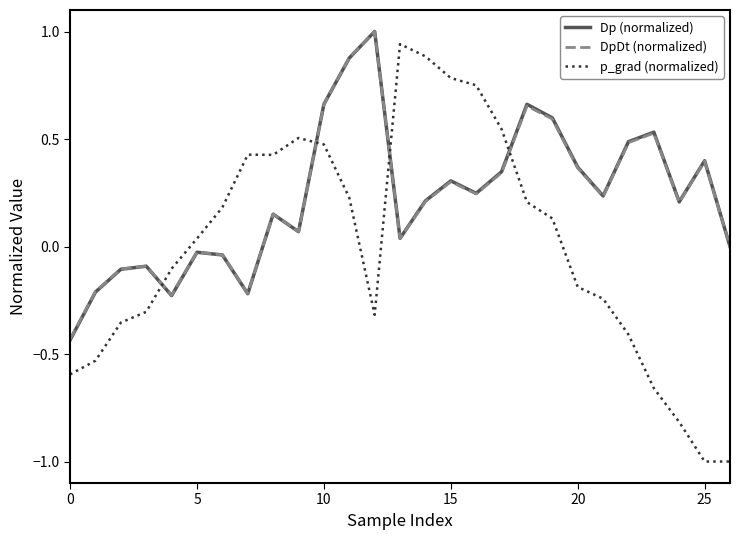

What is the minimum value shown in the chart?

-1.0